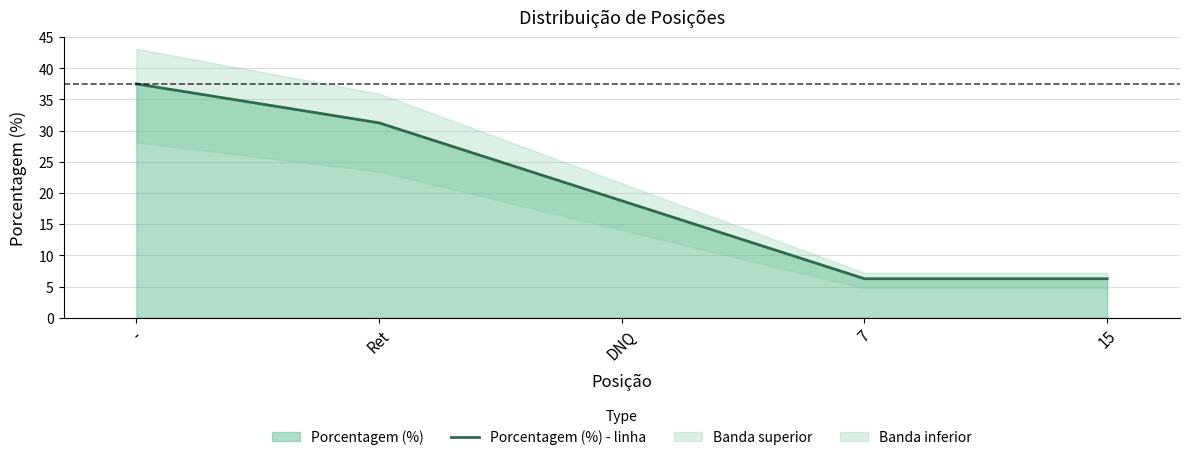

Reading left to right, extract all data points from this chart.

-=37.5	Ret=31.2	DNQ=18.8	7=6.2	15=6.2